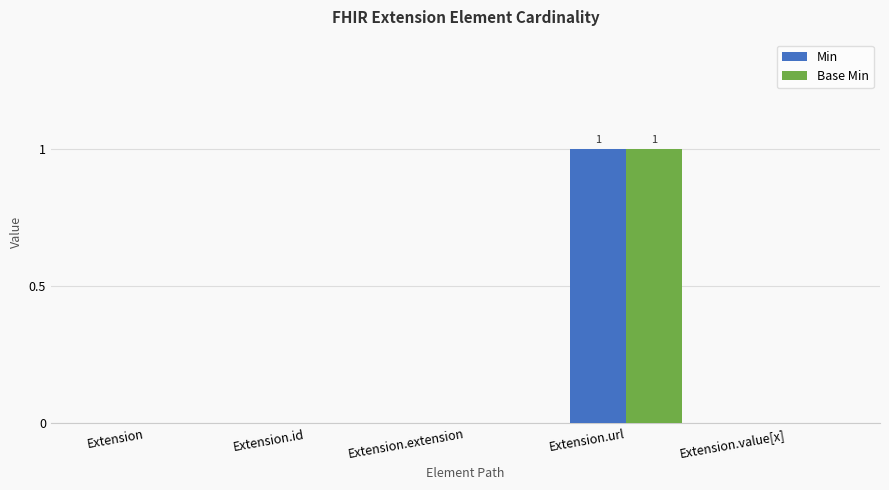

Which category has the highest value across all series?

Extension.url